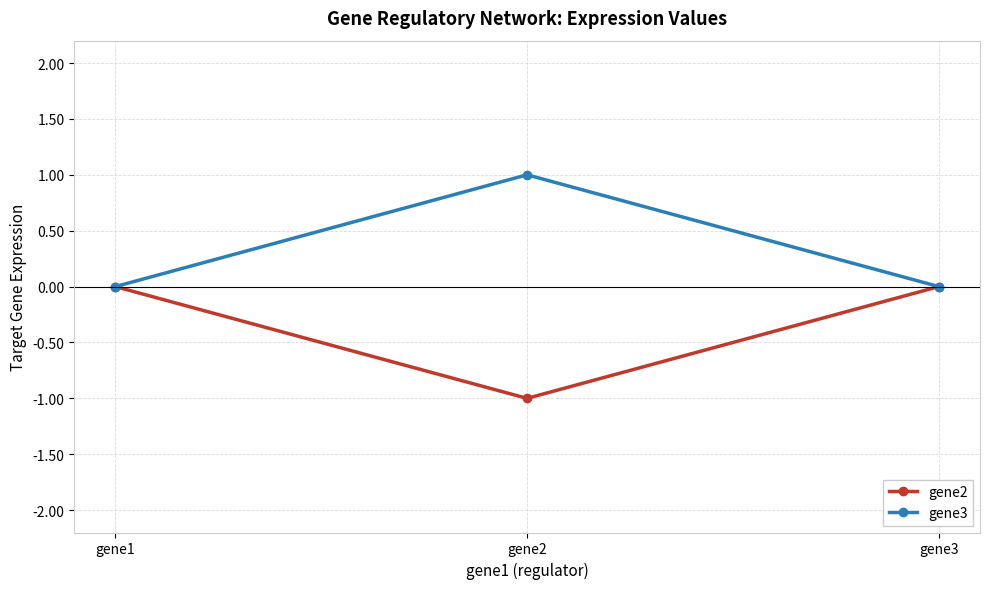

The gene2 series shows 0.5 at gene3. True or false?

False